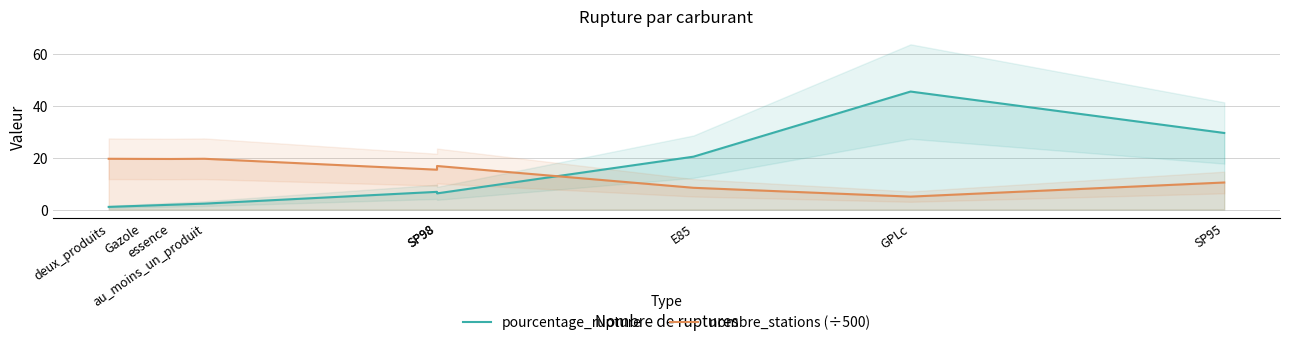

Does the chart display data point markers on the line(s)?

No